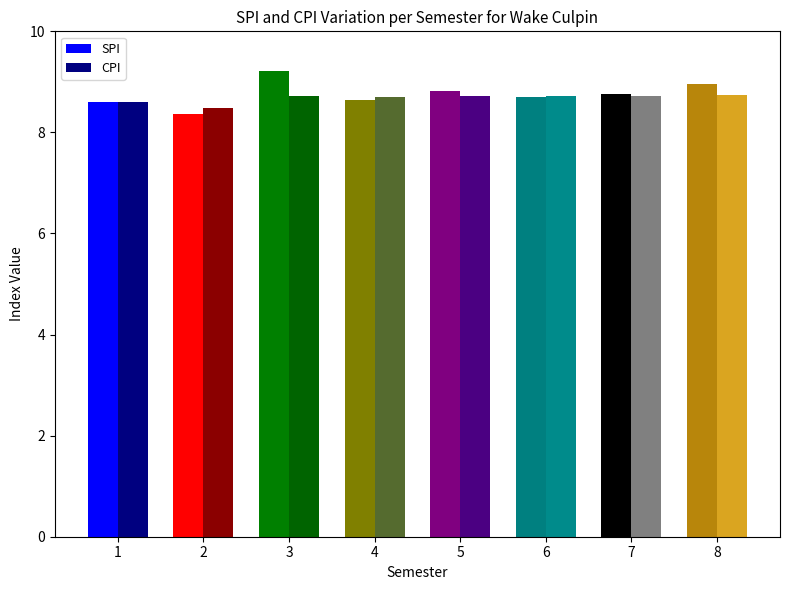

What are all the series names shown in the legend?

SPI, CPI